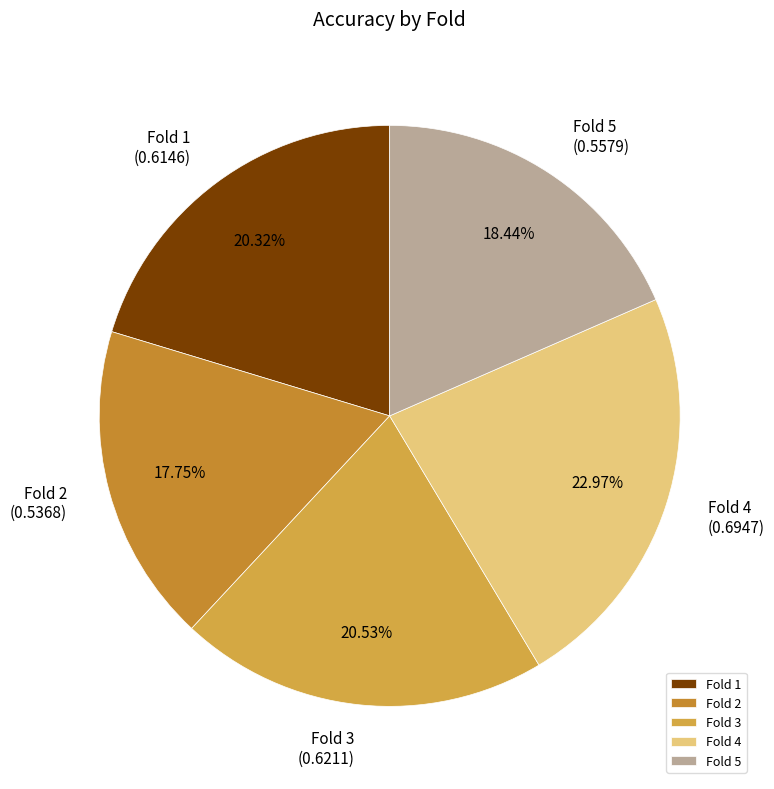

How many segments does this pie chart have?

5